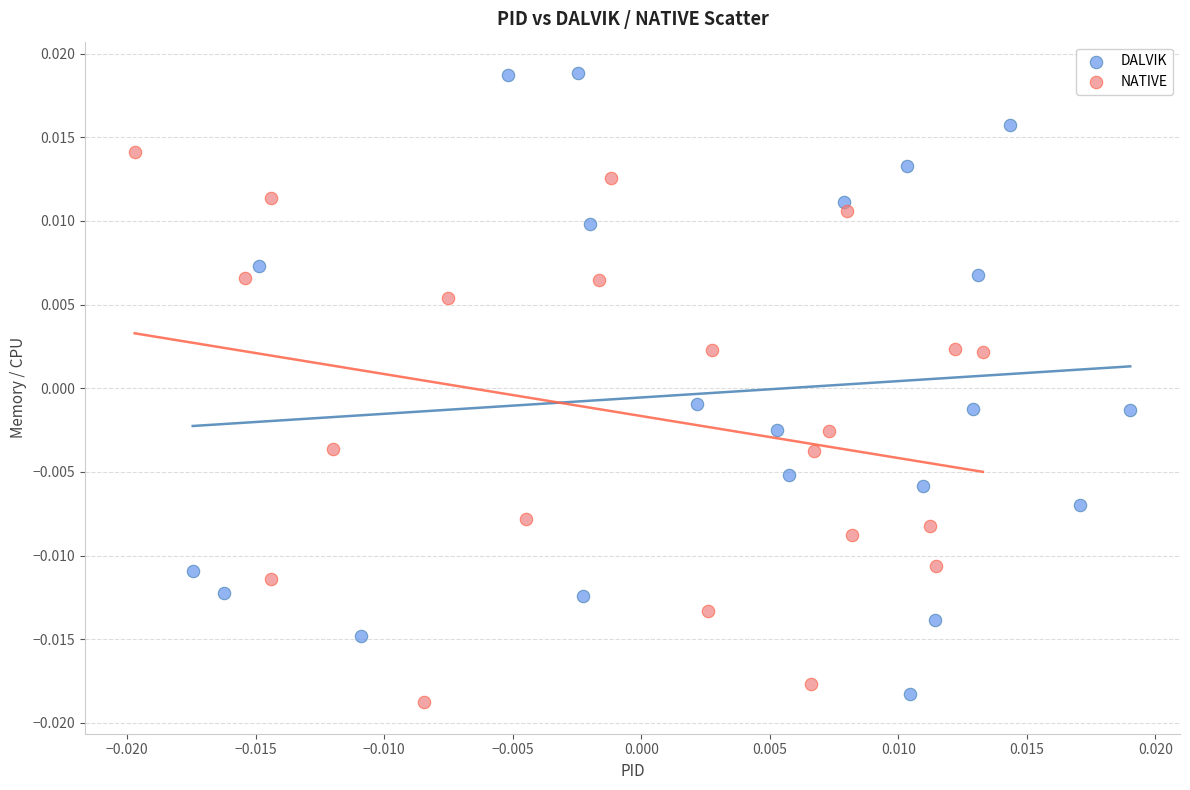

What are all the series names shown in the legend?

DALVIK, NATIVE